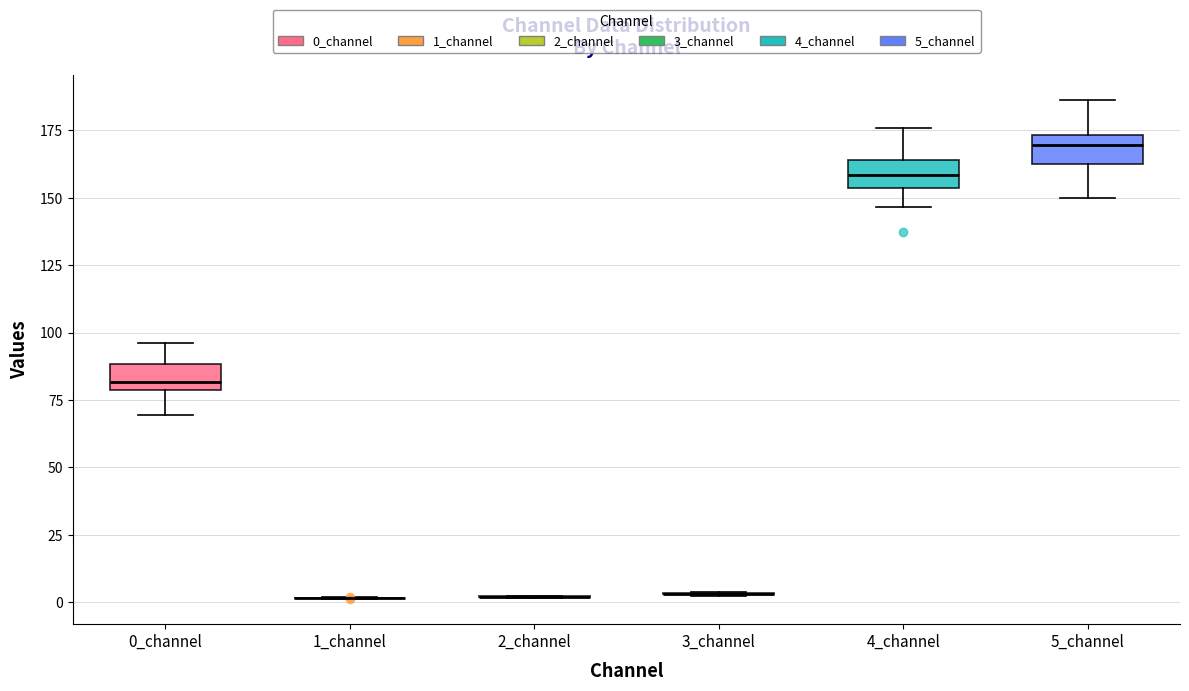

Reading left to right, transcribe this box plot: for each box, give where its median line is, the range the box spans, and where its two whiskers end, as read against the y-axis. The values are not printed on the chart, so give them approximately, as read against the axis.

0_channel: median 80 (just above the box's lower edge), box 80 to 90, whiskers 70 to 95
1_channel: box collapsed to a line at 0, whiskers 0 to 0
2_channel: box collapsed to a line at 0, whiskers 0 to 0
3_channel: box collapsed to a line at 5, whiskers 0 to 5
4_channel: median 160, box 155 to 165, whiskers 145 to 175
5_channel: median 170, box 160 to 175, whiskers 150 to 185